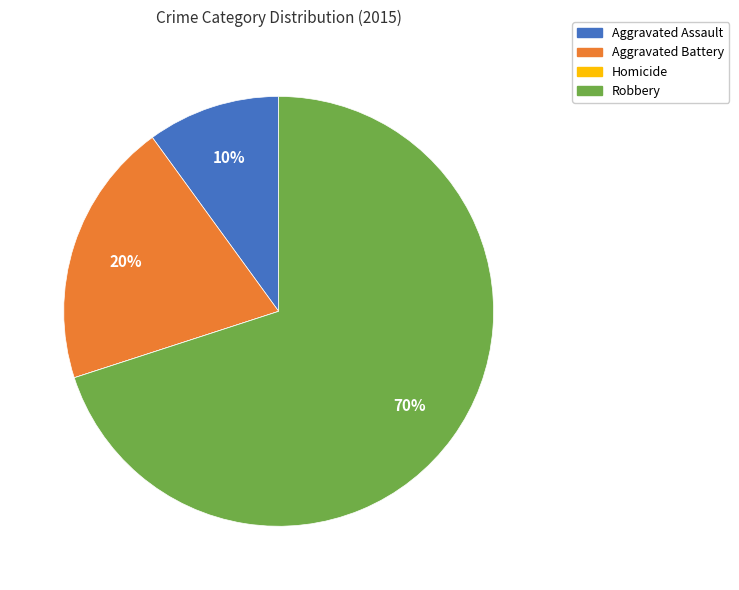

Which category accounts for the majority?

Robbery